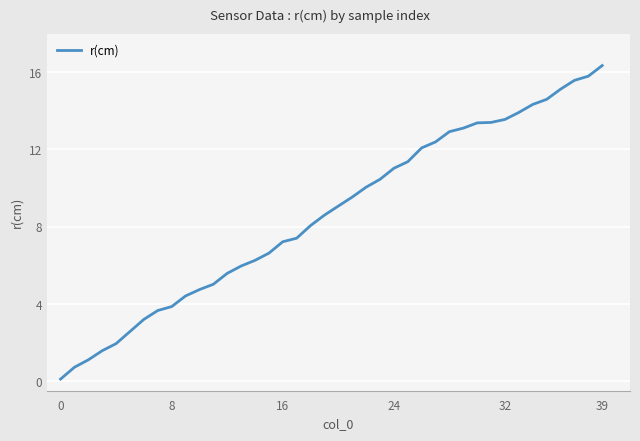

What is the difference between the maximum and second lowest values?

15.6